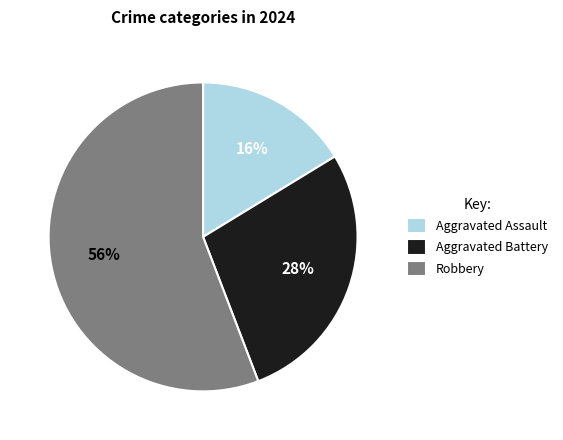

The Robbery slice represents 56% of the pie. True or false?

True